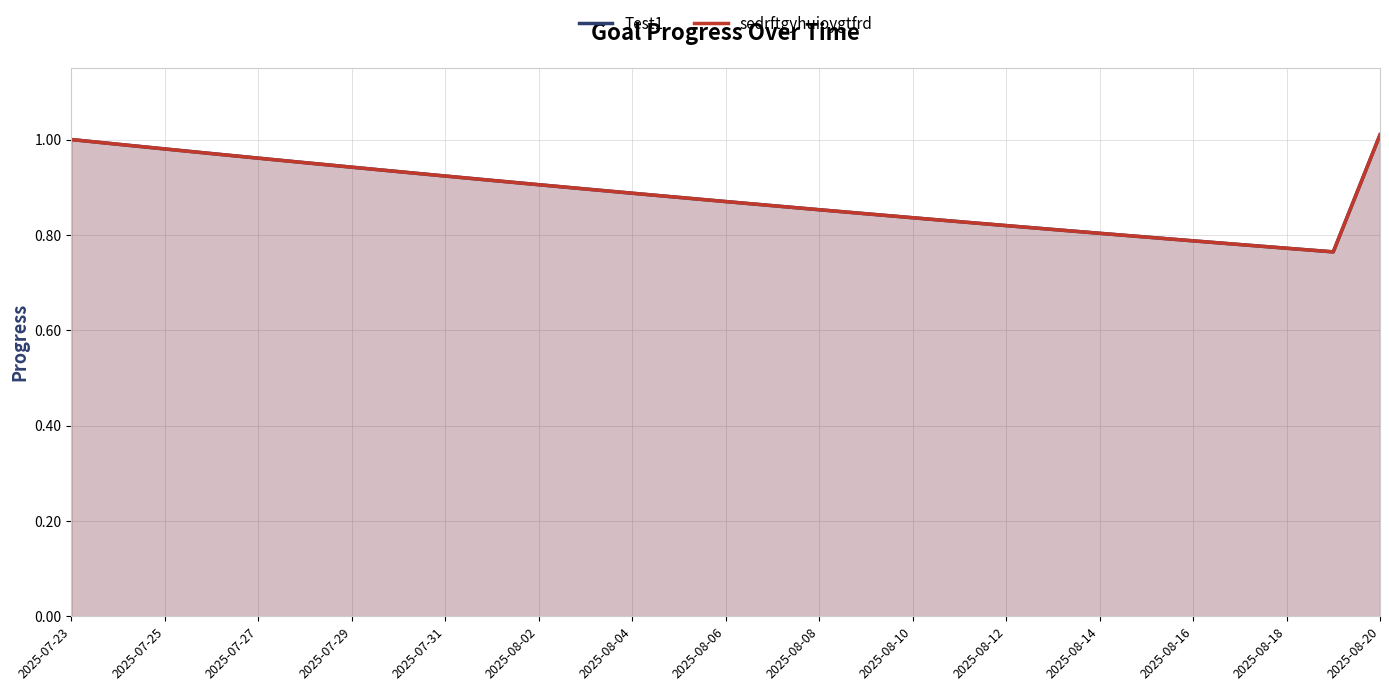

True or false: sedrftgyhuioygtfrd and Test1 cross at least once.

False